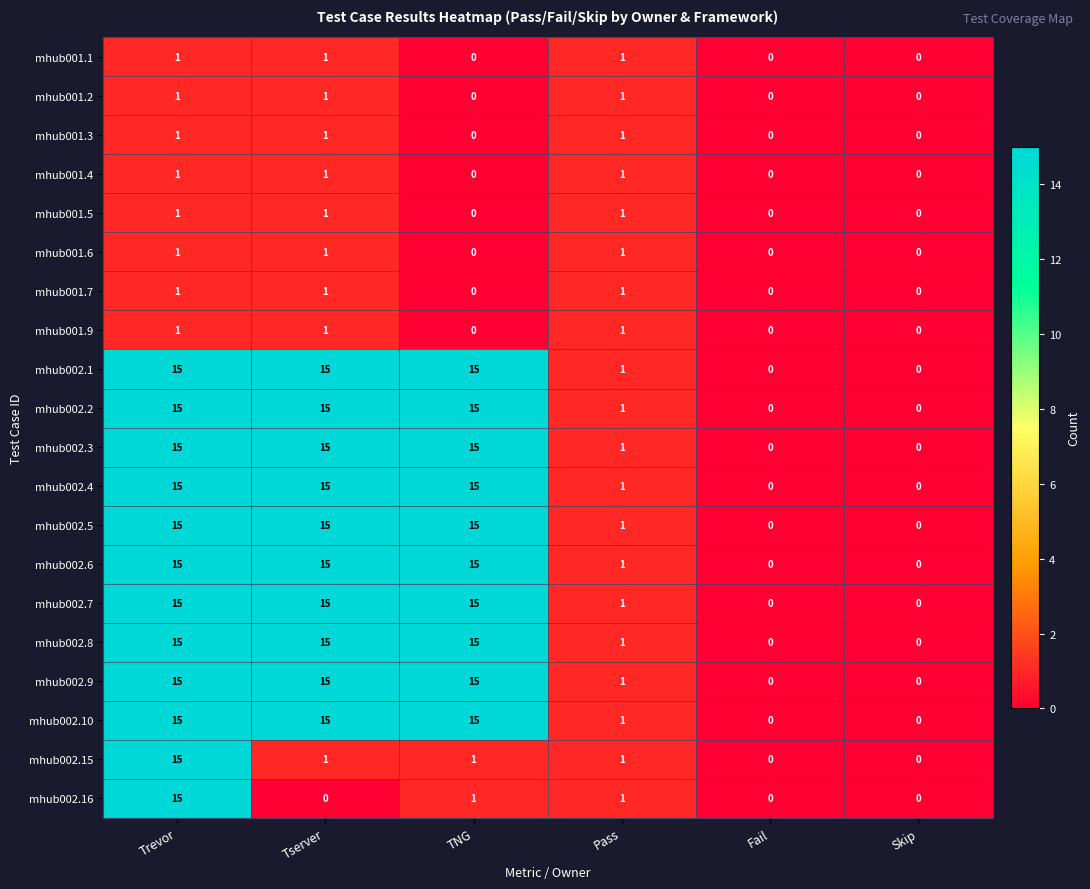

What is the spread (max minus min) of values at Tserver?

15